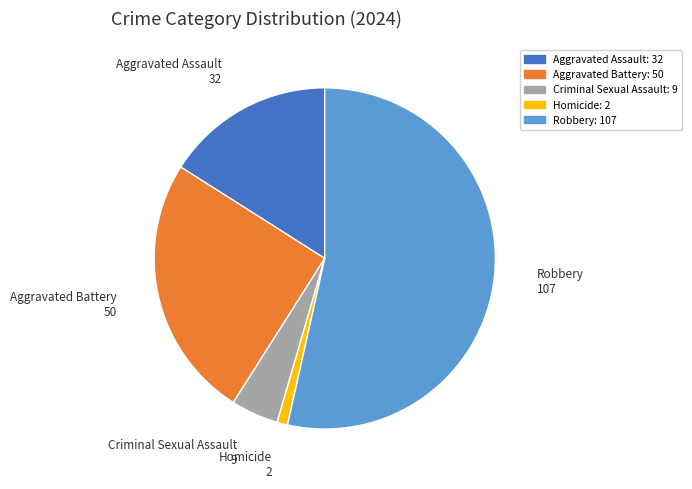

Do Homicide and Aggravated Assault together represent more than half of the pie?

No